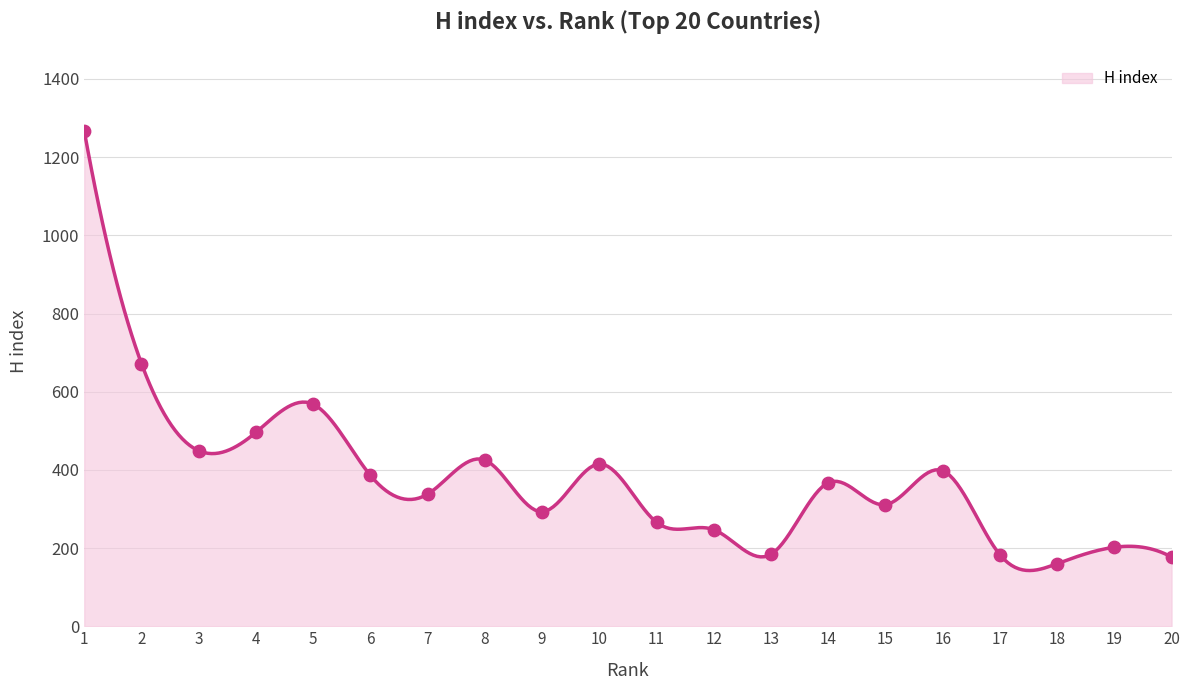

Between 8 and 12, which is larger?

8